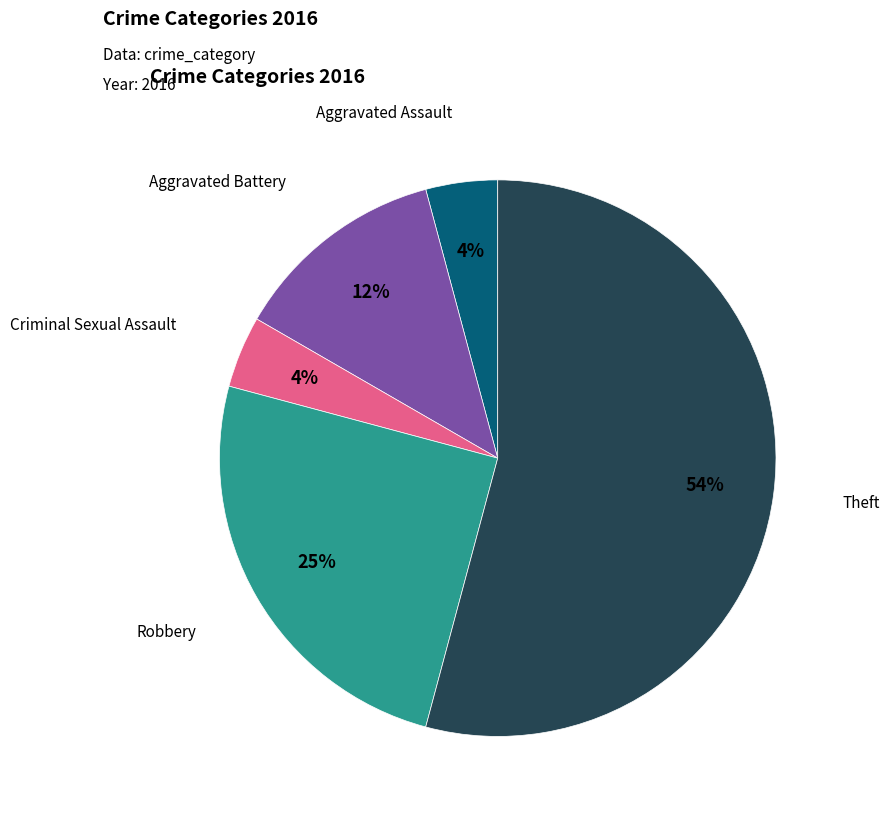

Between Criminal Sexual Assault and Aggravated Battery, which is larger?

Aggravated Battery